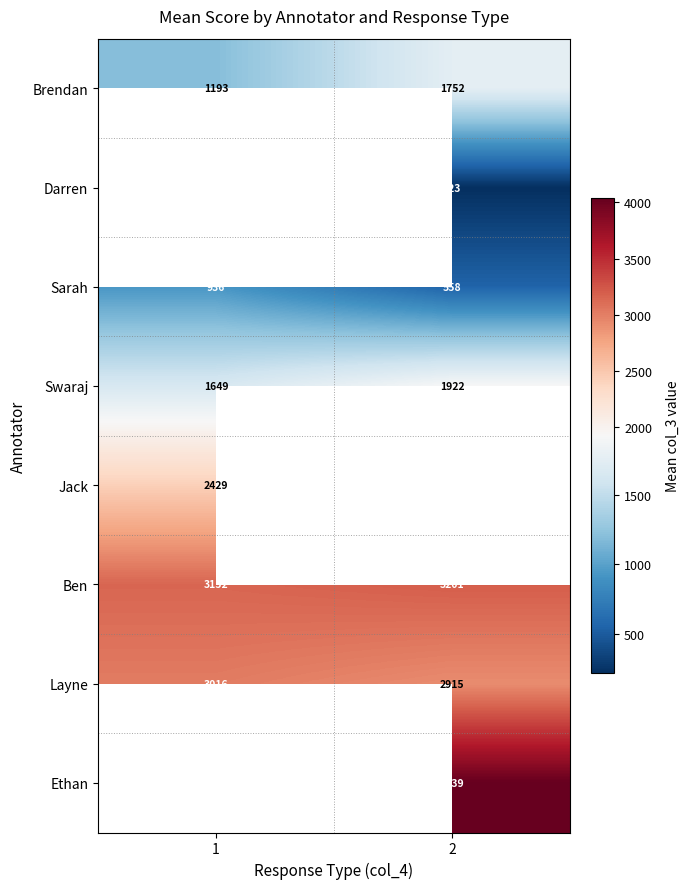

Is the value of Swaraj at 2 greater than the value of Brendan at 2?

Yes